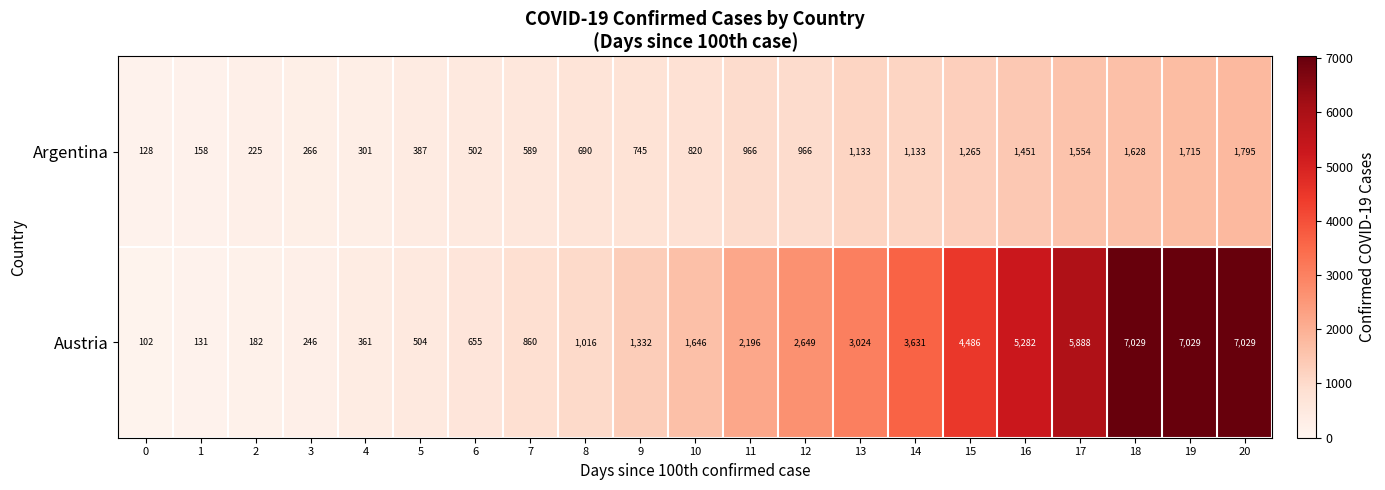

True or false: Argentina has a value of 1628 at 18.

True